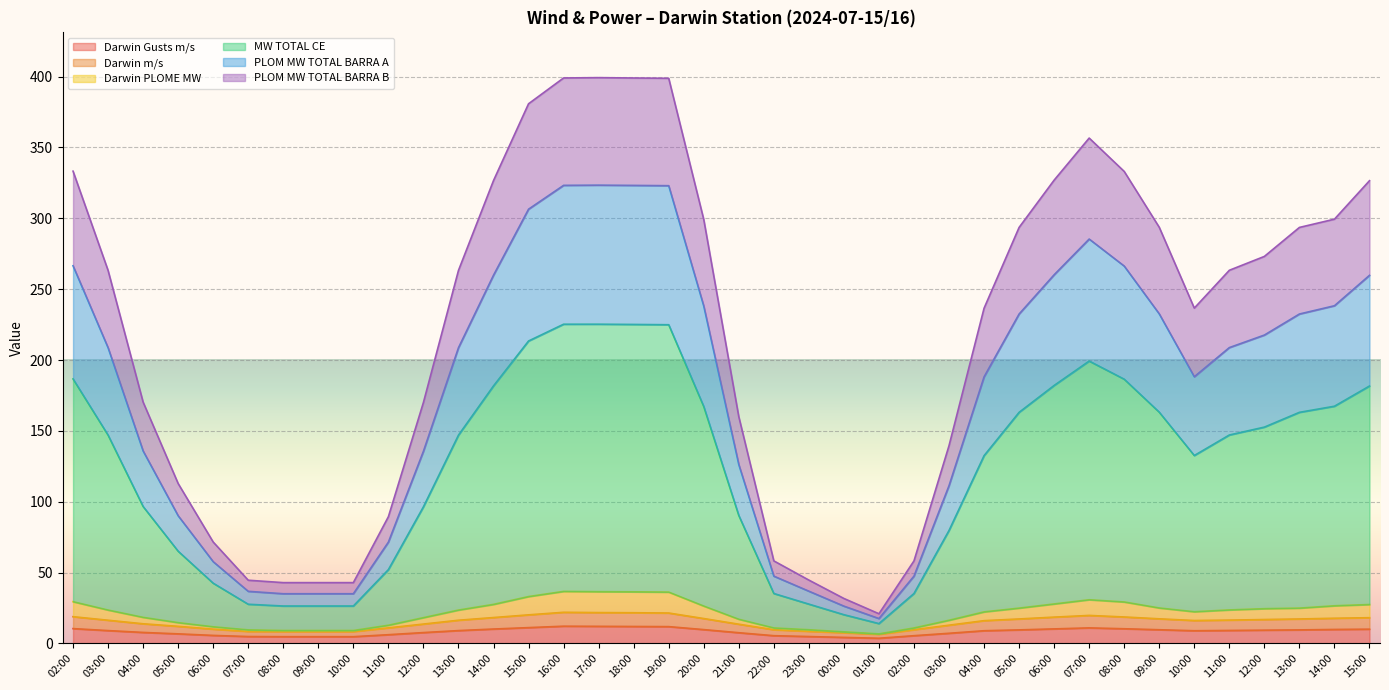

True or false: Darwin m/s has a value of 35.1 at 17:00.

False